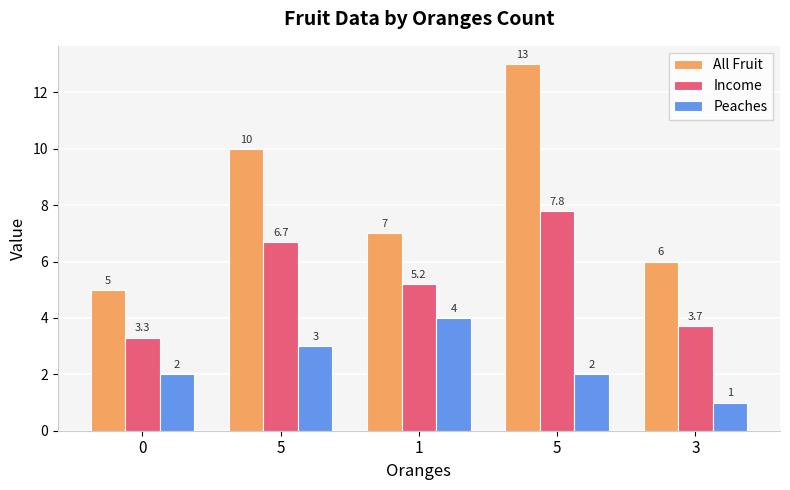

The value of Peaches at 0 is 3.1. True or false?

False